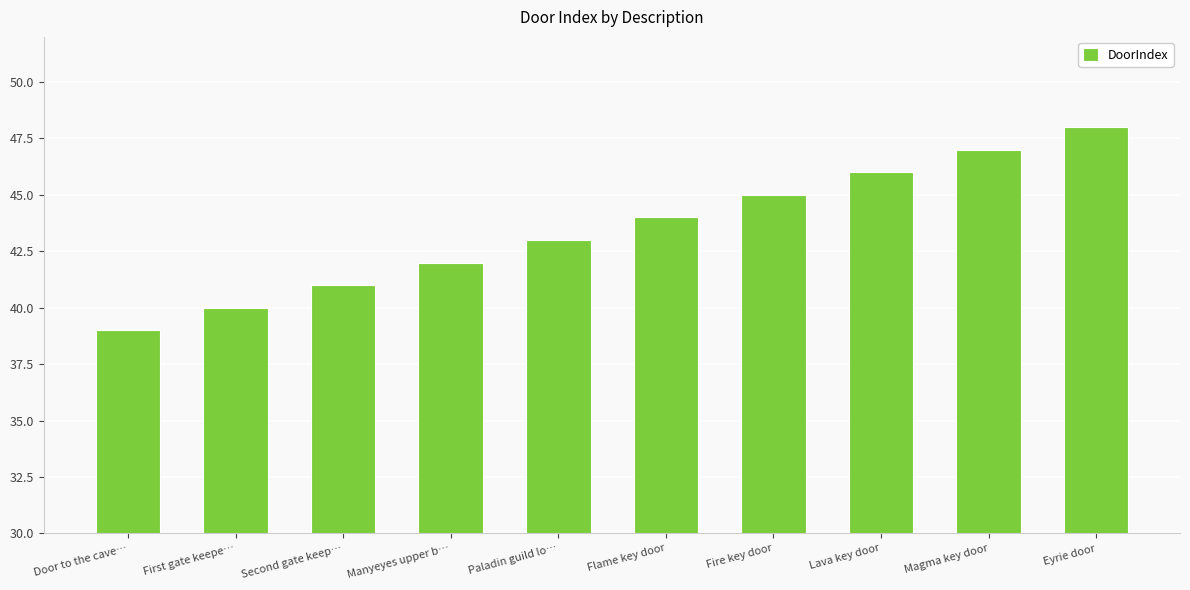

Rank the categories by value from lowest to highest.

Door to the cave…, First gate keepe…, Second gate keep…, Manyeyes upper b…, Paladin guild lo…, Flame key door, Fire key door, Lava key door, Magma key door, Eyrie door